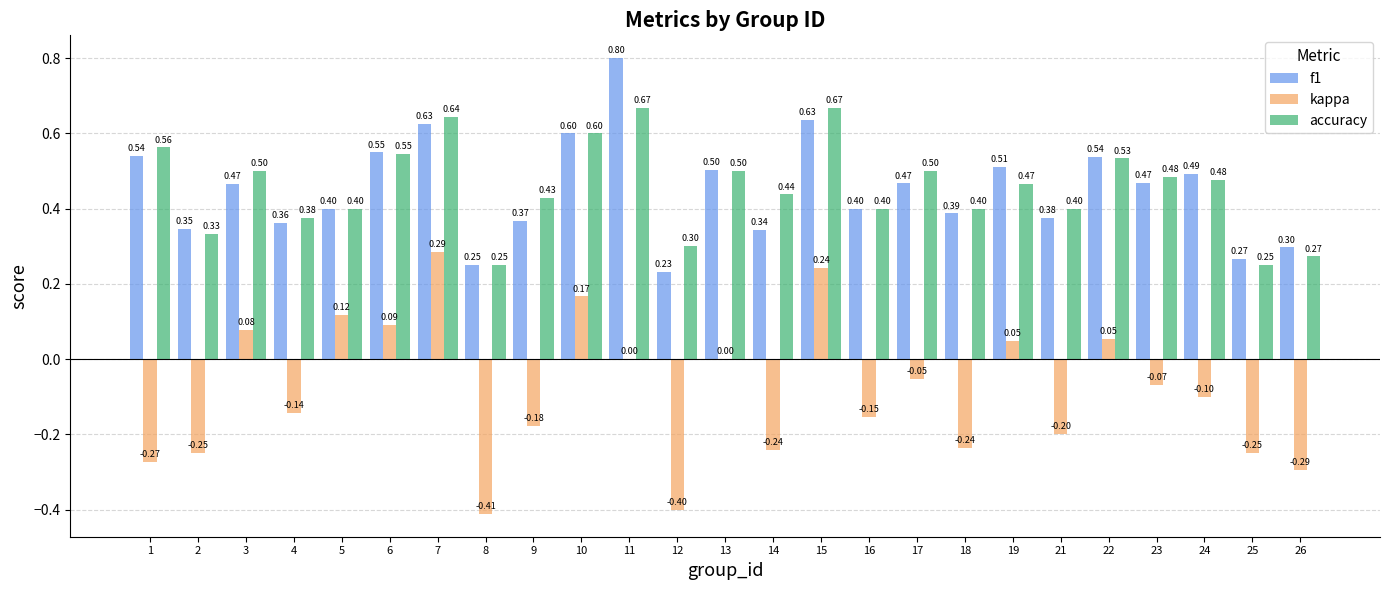

At which category is the sum across all series the highest?

7